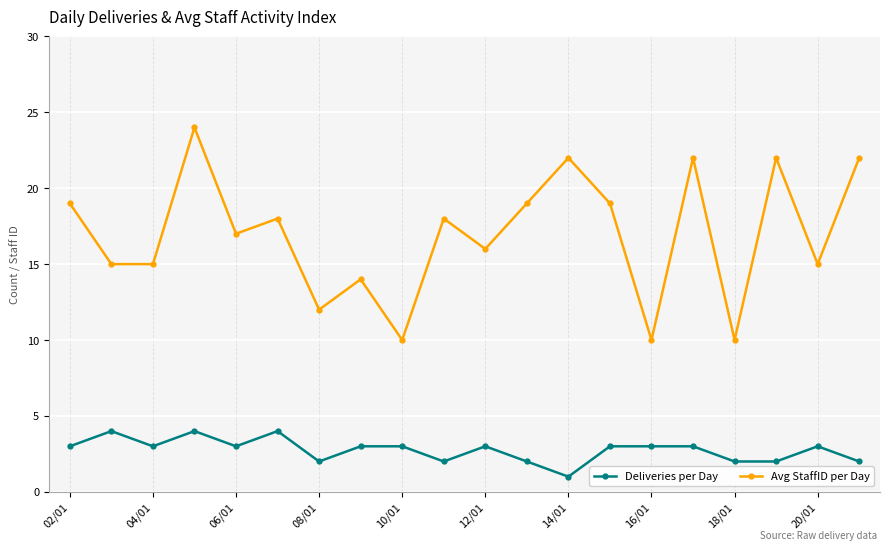

True or false: Deliveries per Day has more than 2 interior local peaks.

True